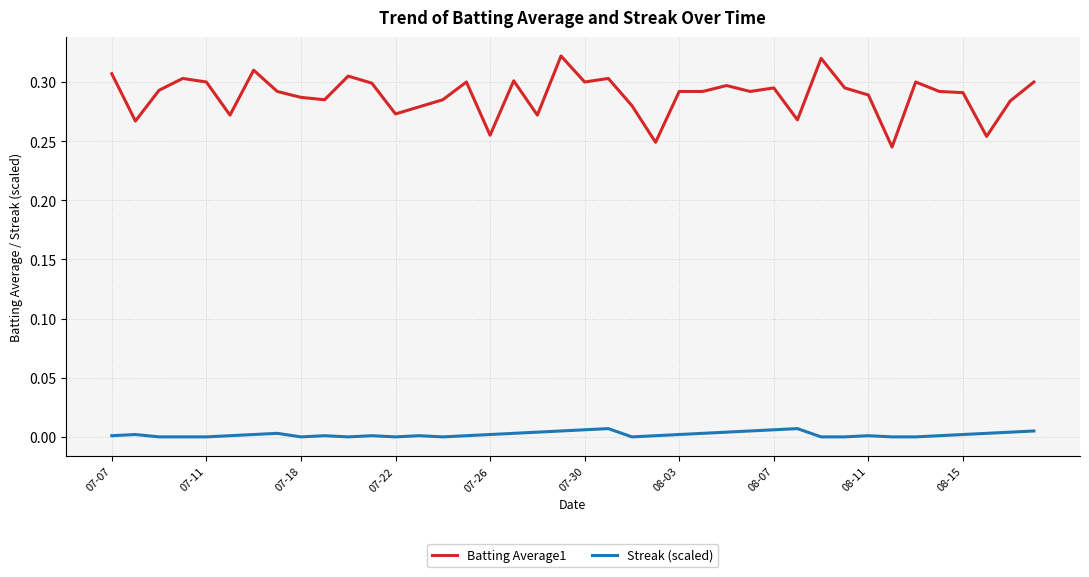

Rank the series by their maximum value, from highest to lowest.

Batting Average1, Streak (scaled)